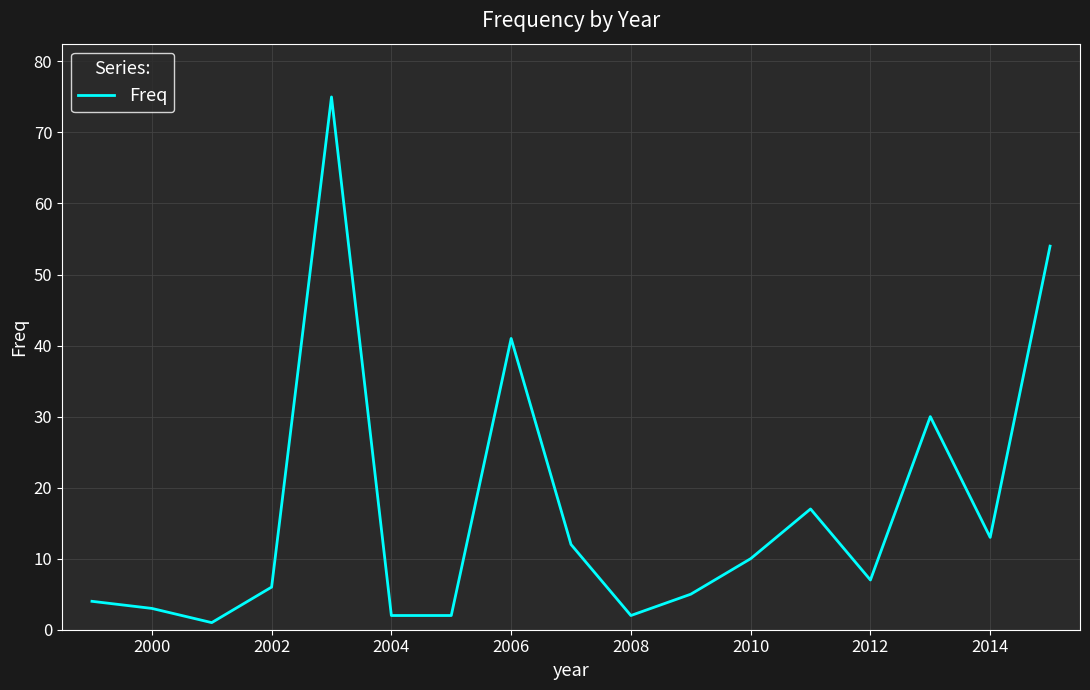

What is the maximum value shown in the chart?

75